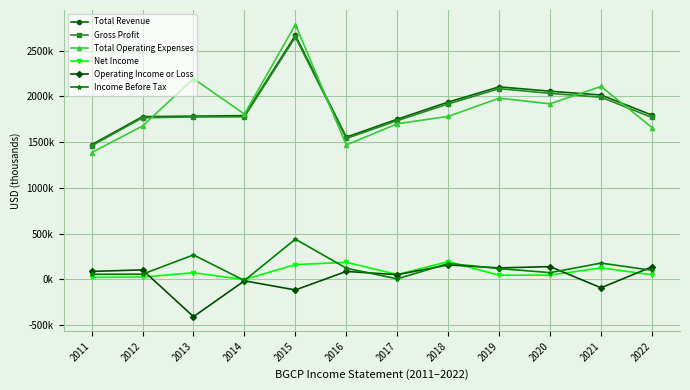

Count the number of data series in this chart.

6